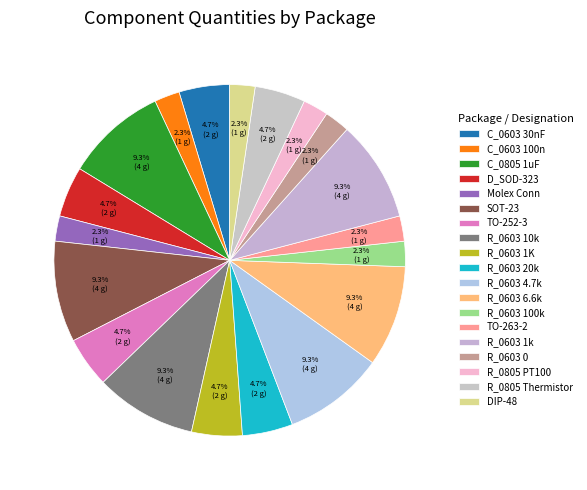

How many segments does this pie chart have?

19